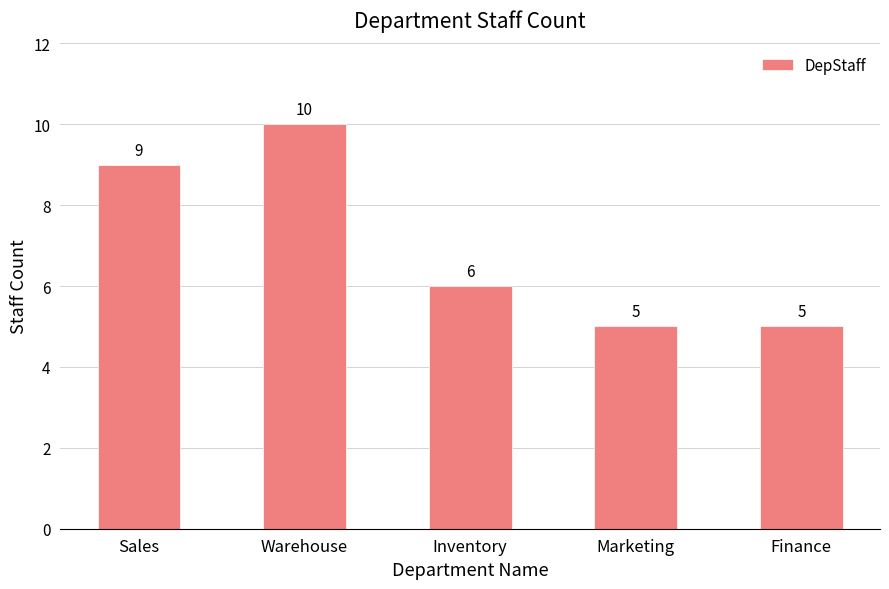

Which category has the highest value across all series?

Warehouse